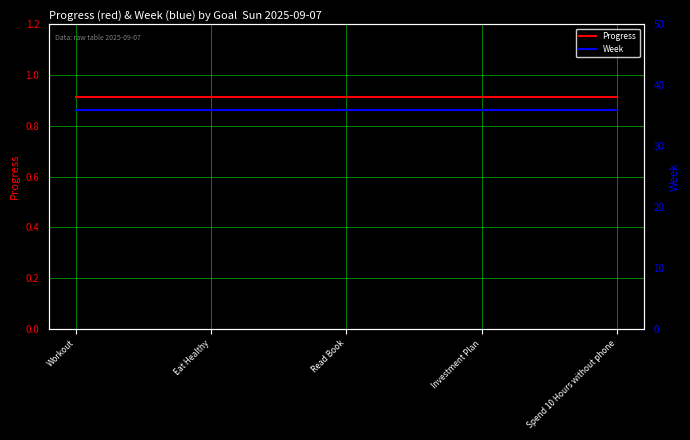

The value of Progress at Workout is 0.9. True or false?

True